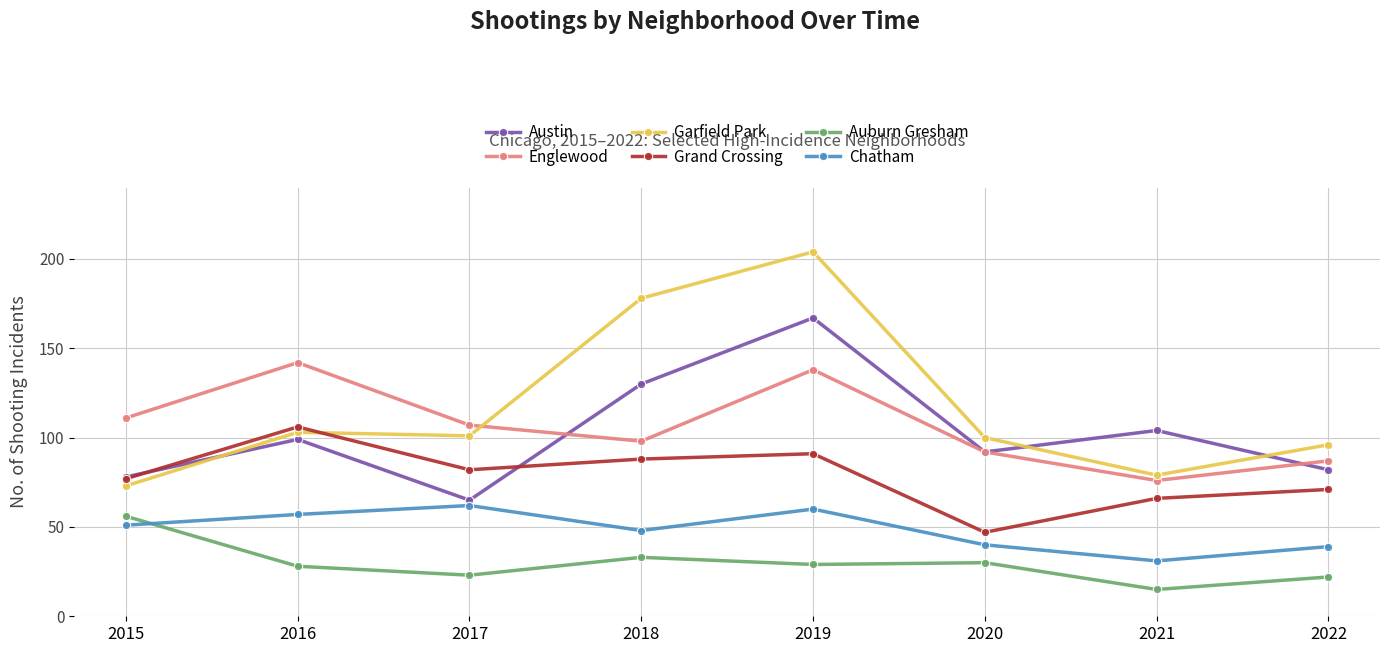

Where is the first local minimum for Garfield Park?

2017